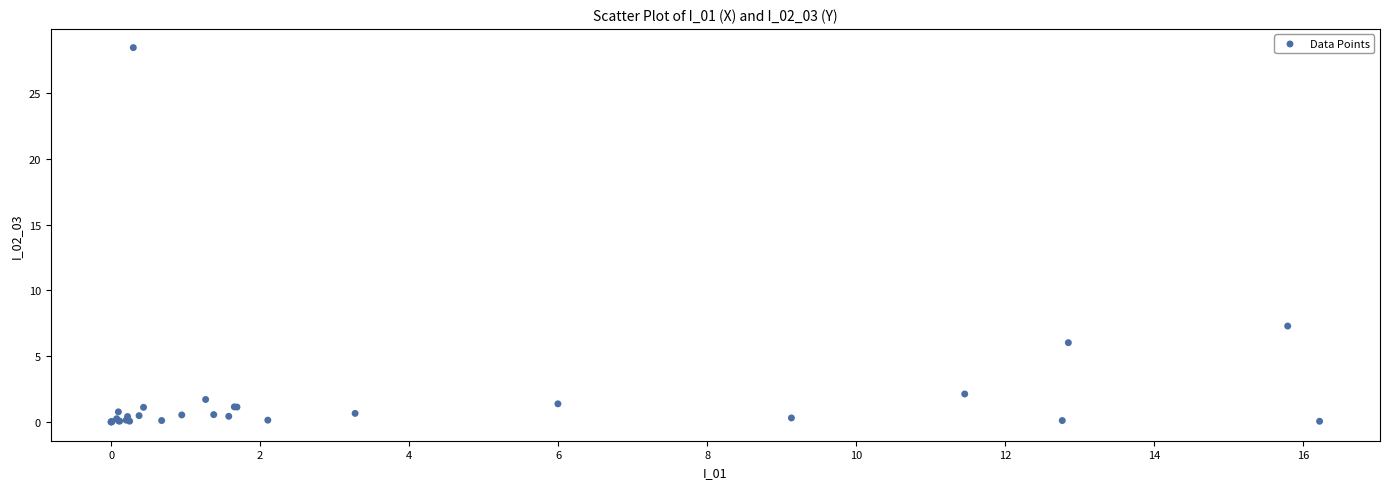

What Y value in the scatter plot is closest to 14?

7.3